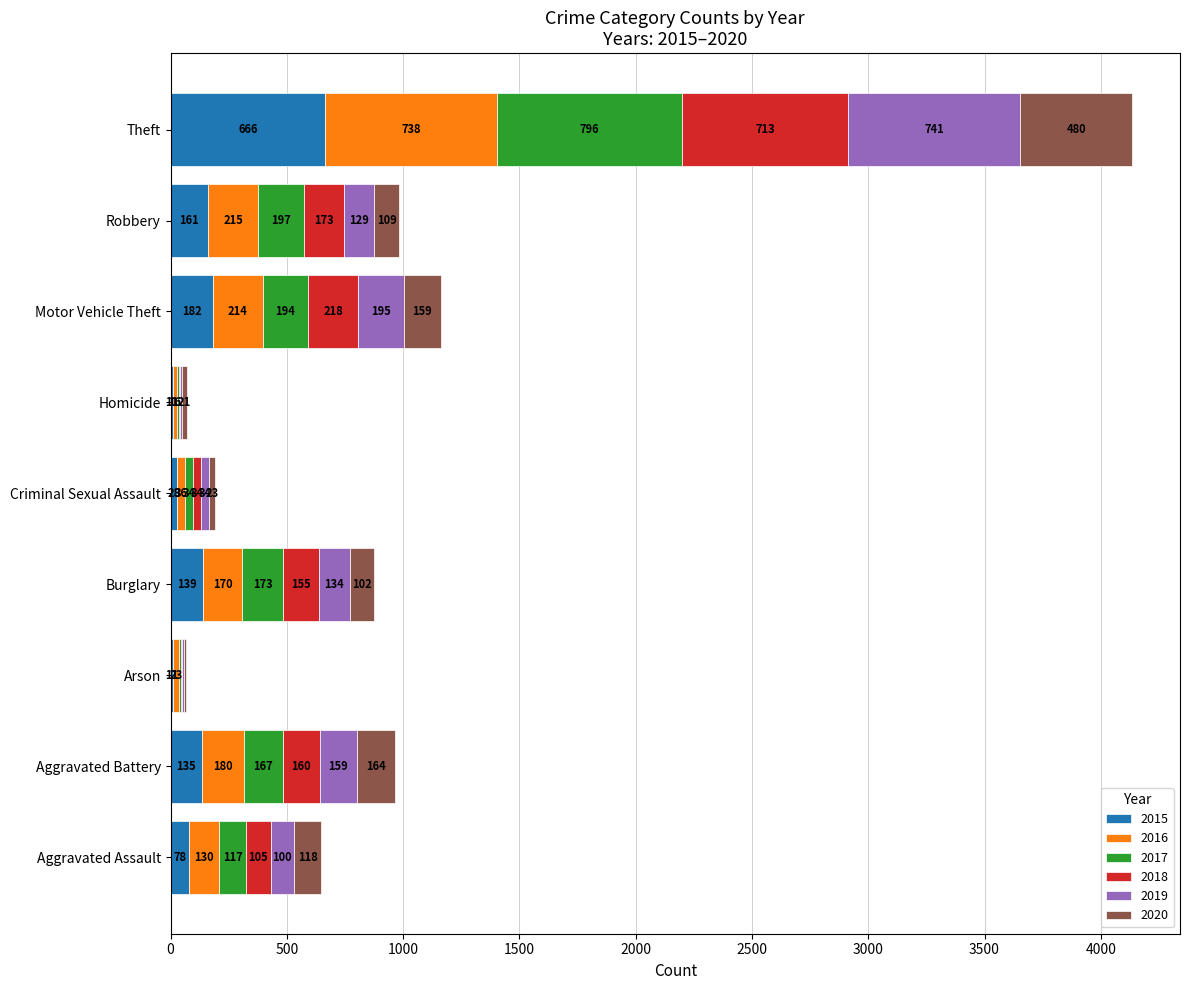

What is the maximum value for 2015?

666